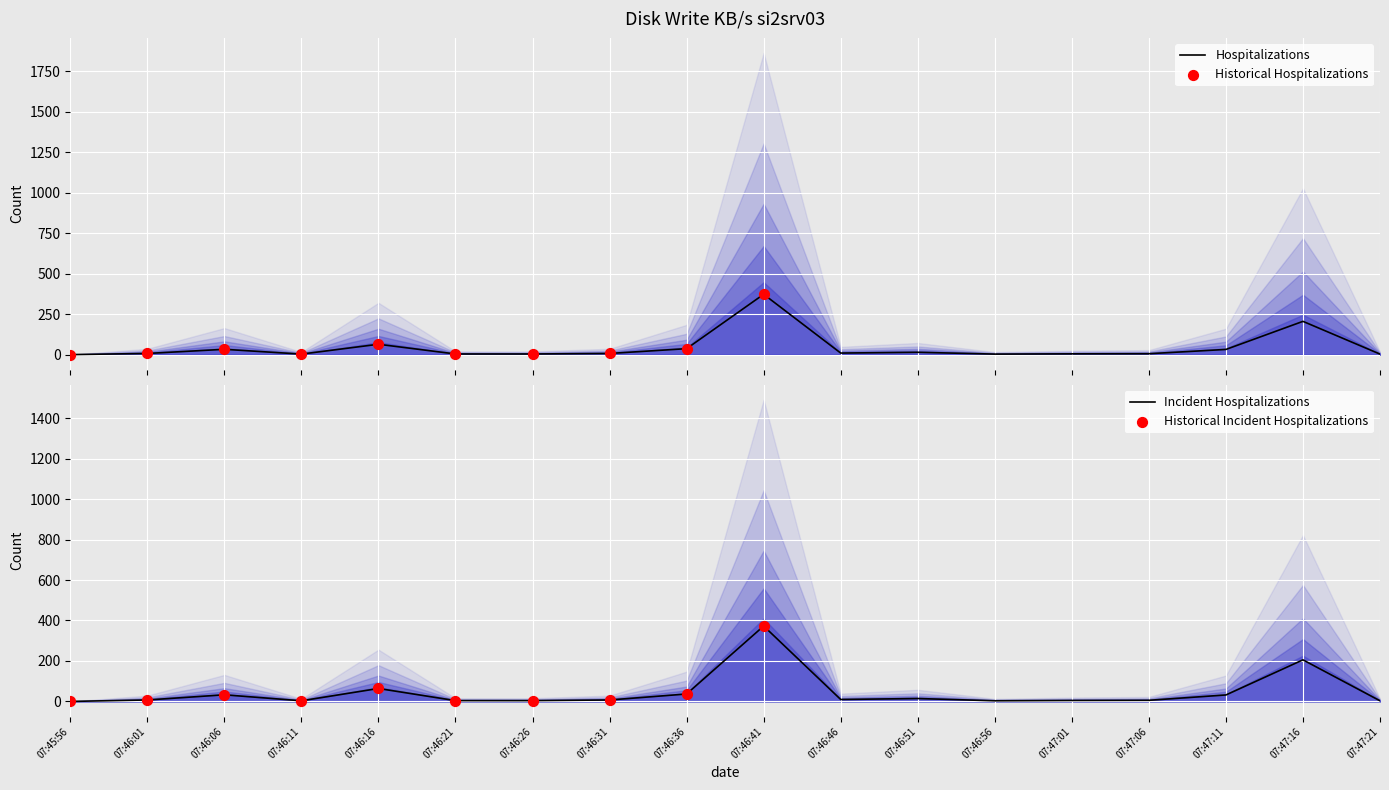

Which series has the widest spread of Y values?

sda